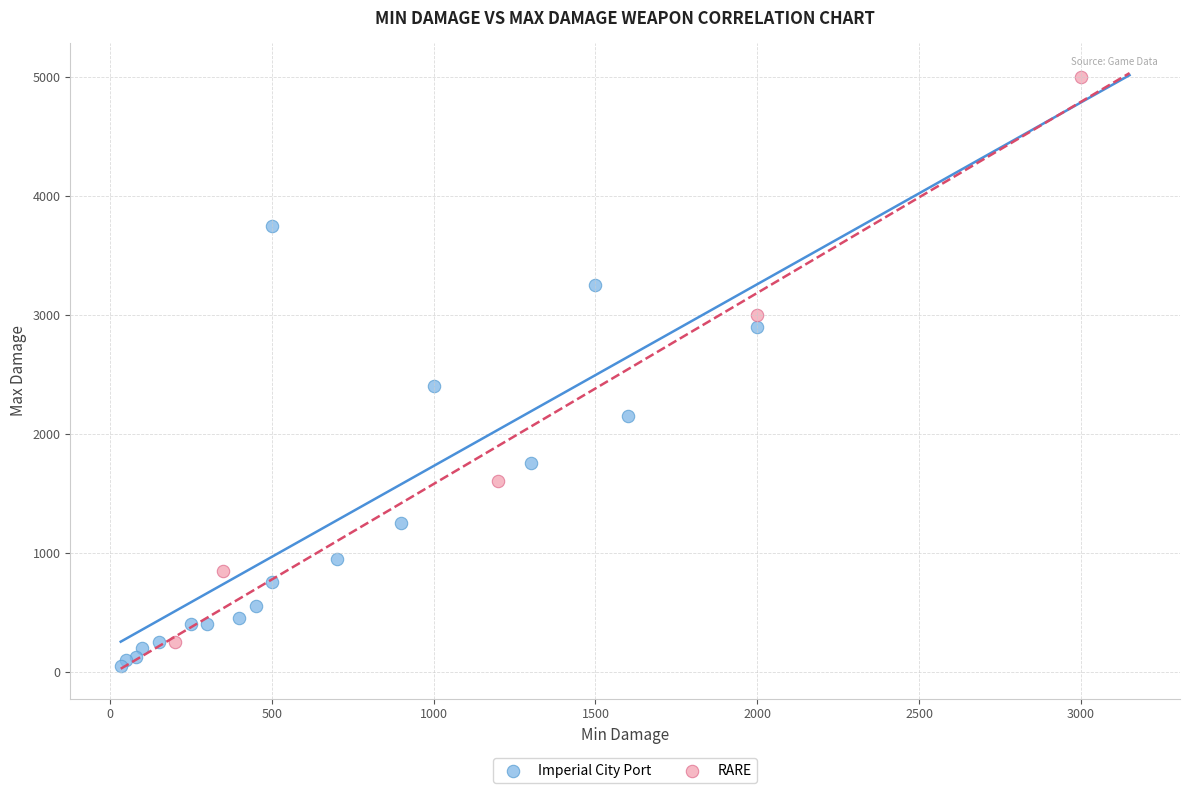

Which series has the widest spread of Y values?

RARE